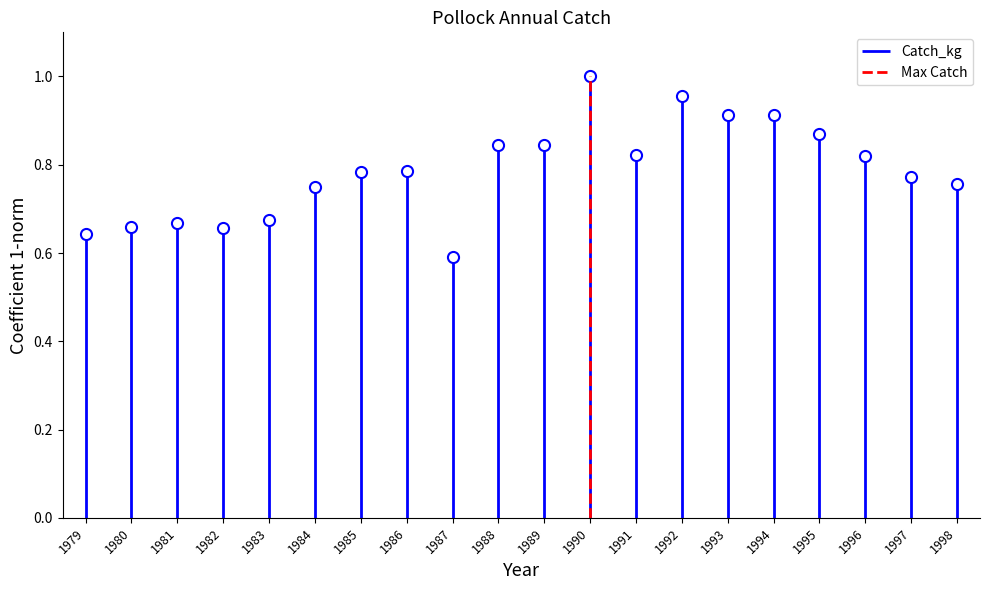

Which has a higher value, 1990 or 1979?

1990